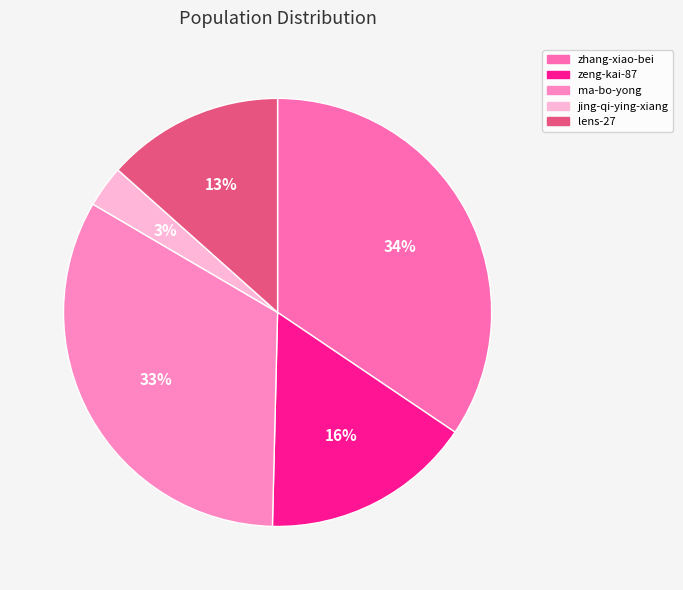

Which category has the smallest portion of the pie?

jing-qi-ying-xiang